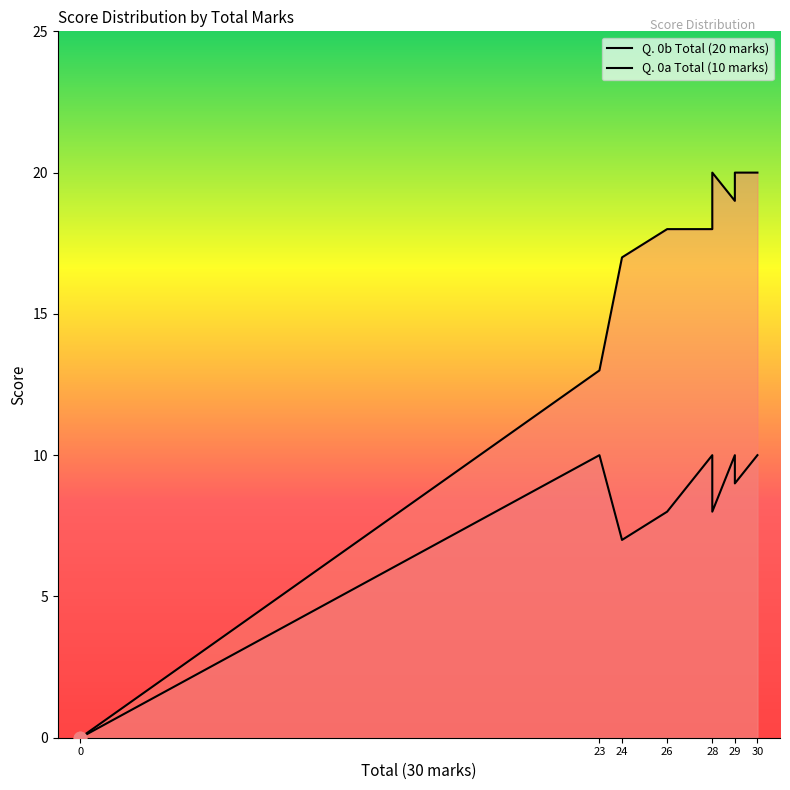

What are all the series names shown in the legend?

Q. 0b Total (20 marks), Q. 0a Total (10 marks)